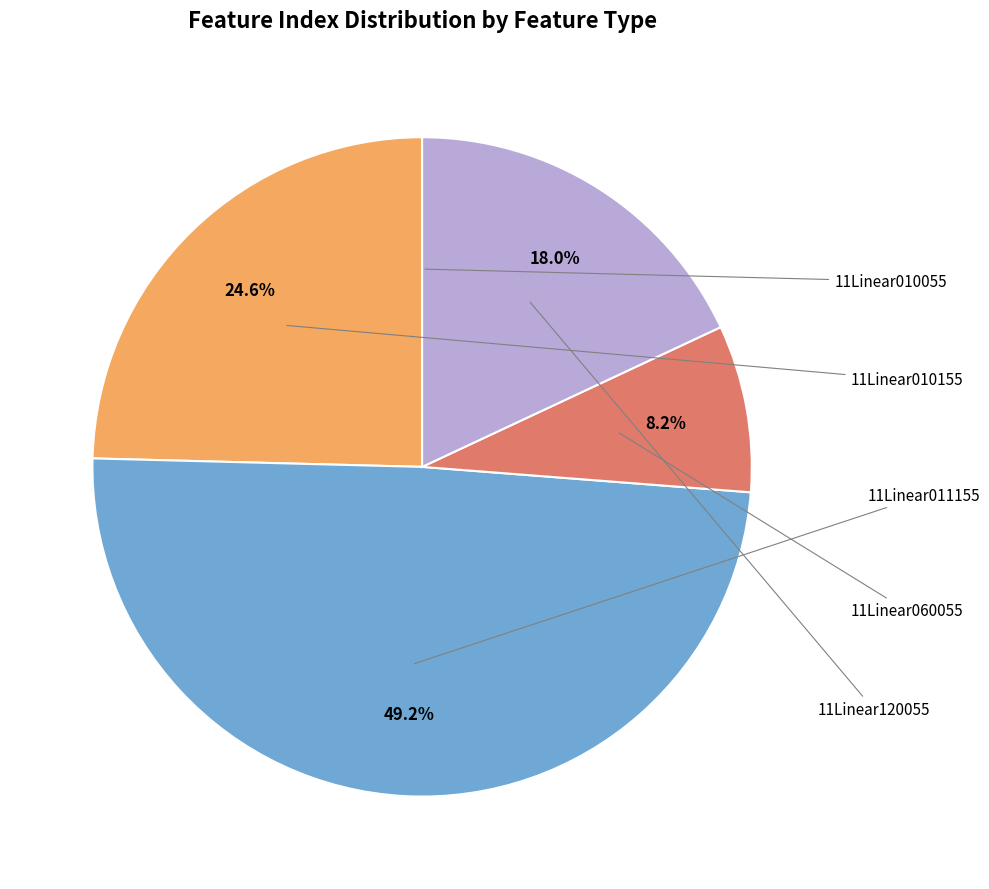

Is there a majority slice in this chart?

No